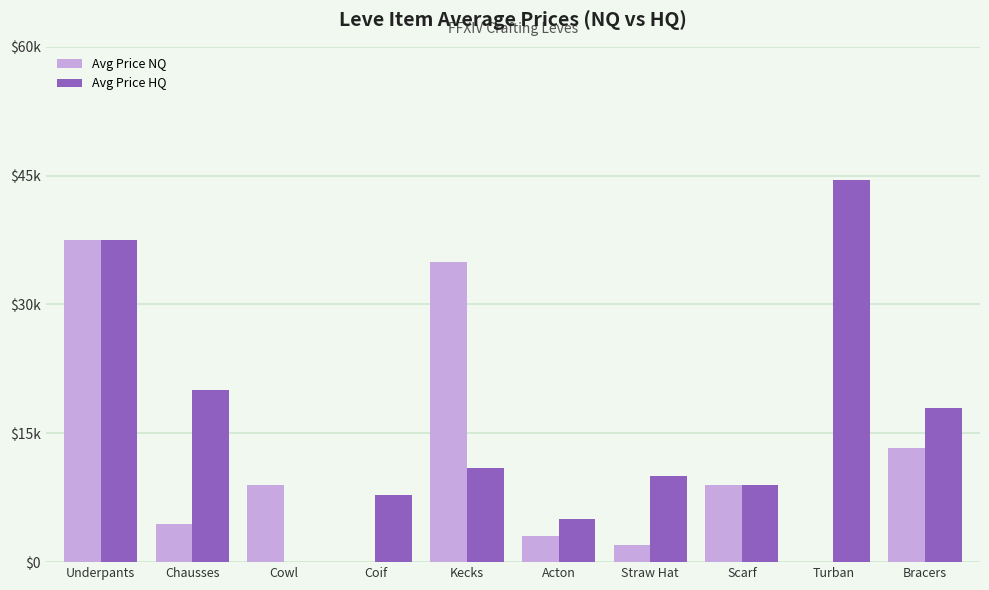

What are all the series names shown in the legend?

Avg Price NQ, Avg Price HQ